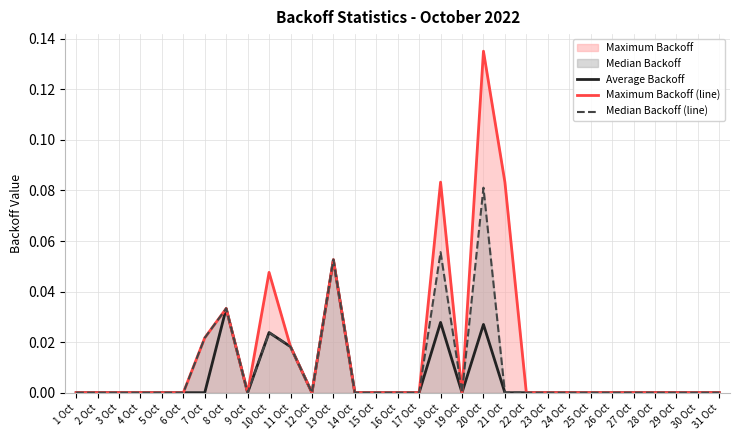

Is the value of Median Backoff (line) at 16 Oct greater than the value of Average Backoff at 1 Oct?

No